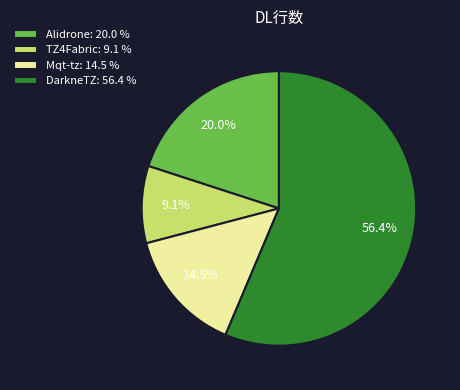

Which category has the biggest portion of the pie?

DarkneTZ